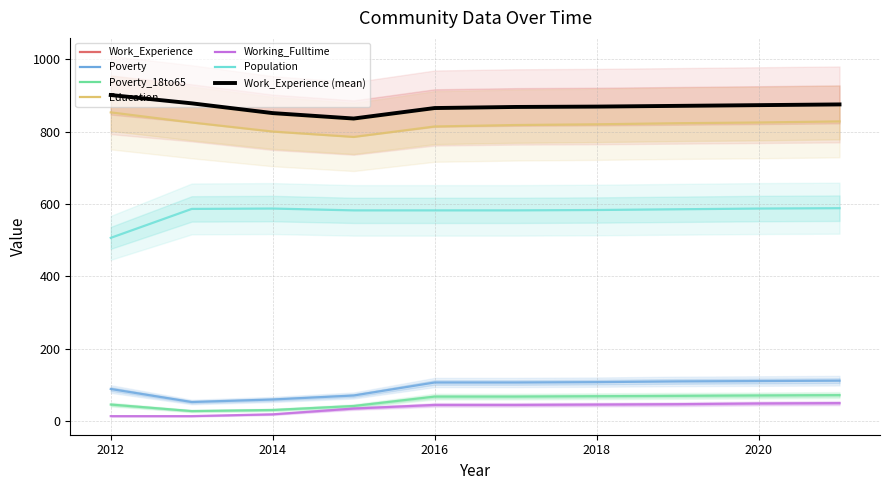

What is the difference between the Work_Experience values at 2012 and 2015?

65